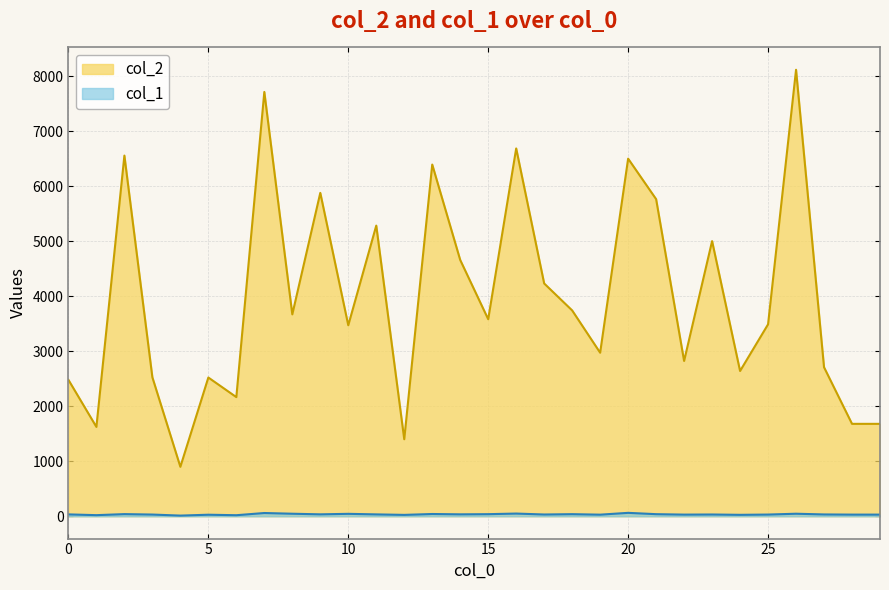

Between 8 and 25, which series saw the biggest shift?

col_2